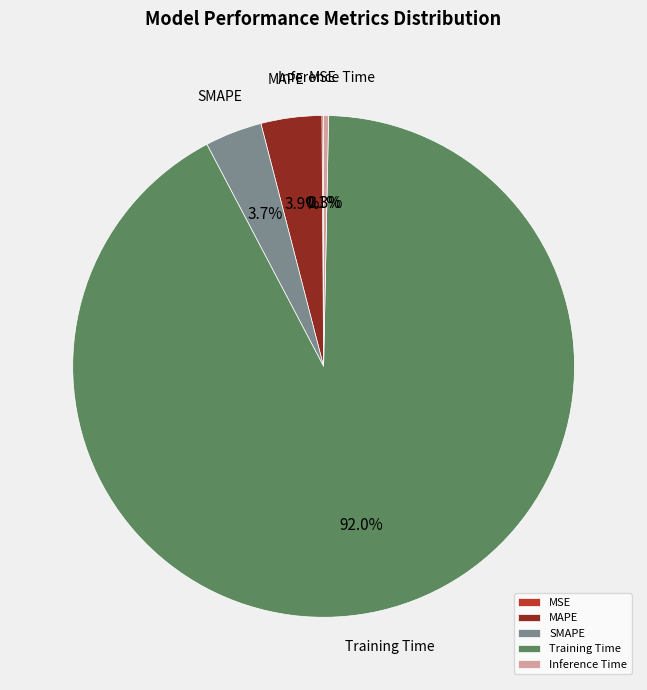

Is MAPE the majority of the pie?

No